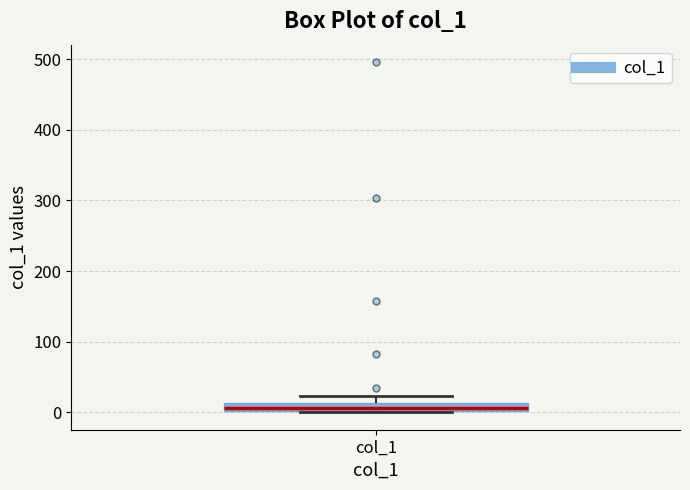

Where is the lower edge of the box for col_1 on the y-axis? The values are not printed on the chart, so give them approximately, as read against the axis.

0